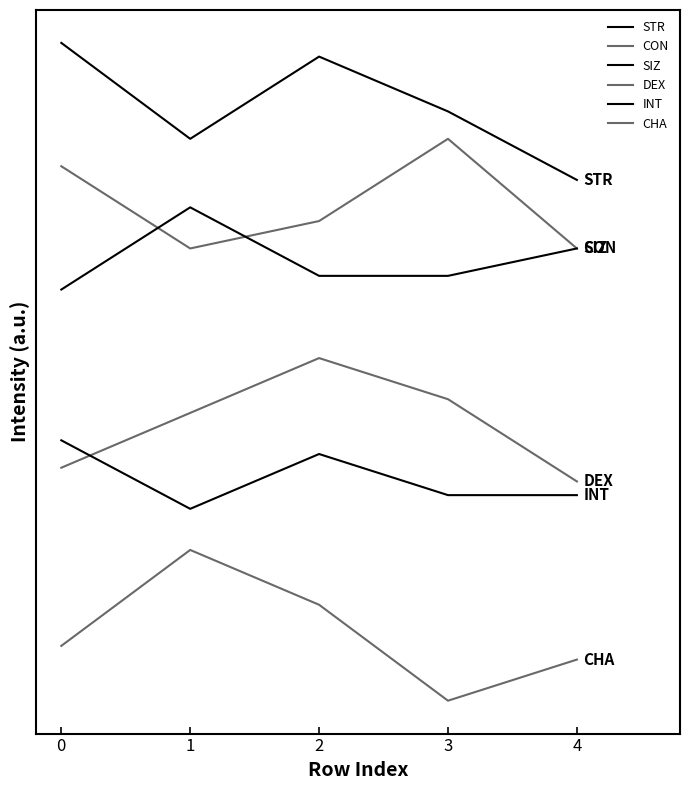

True or false: CON and CHA cross at least once.

False